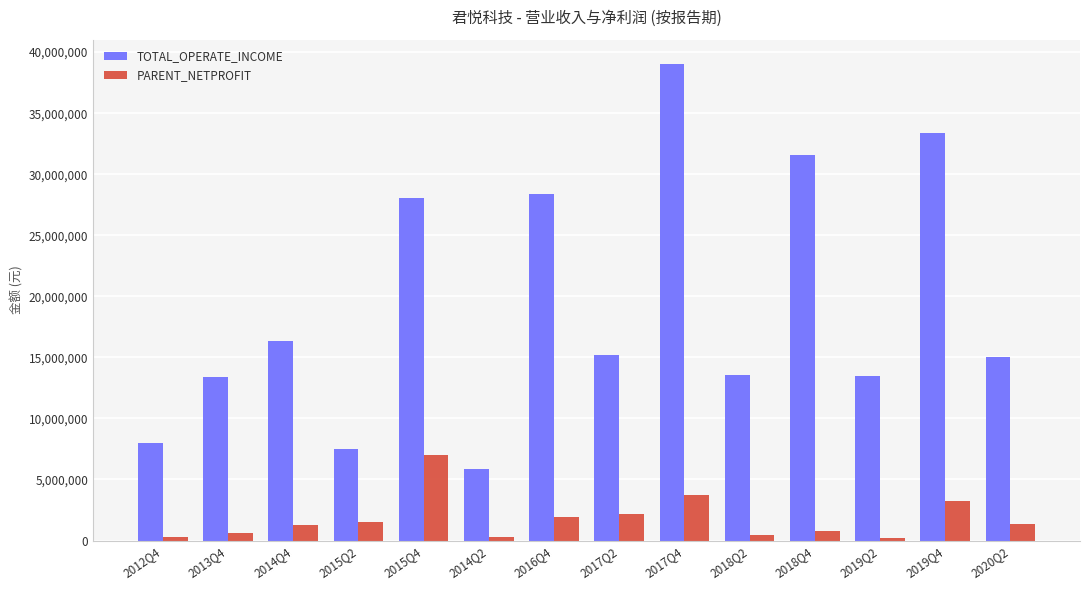

How many bars are there in each group?

2